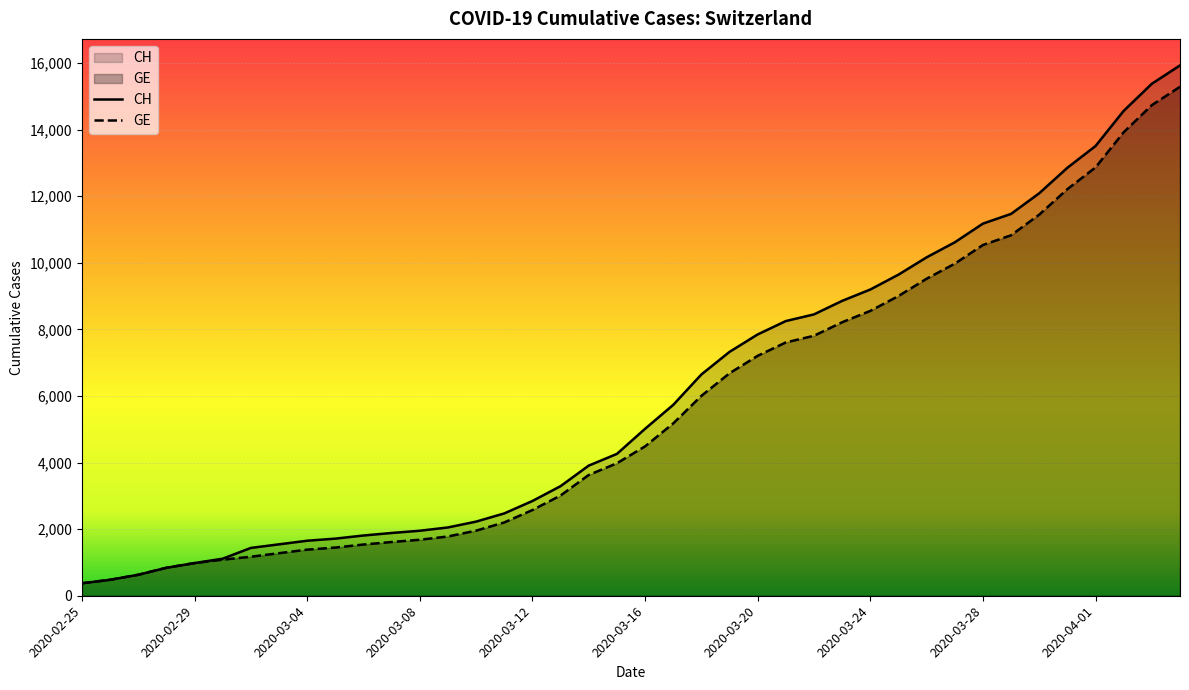

Which series has the largest range (max minus min)?

CH